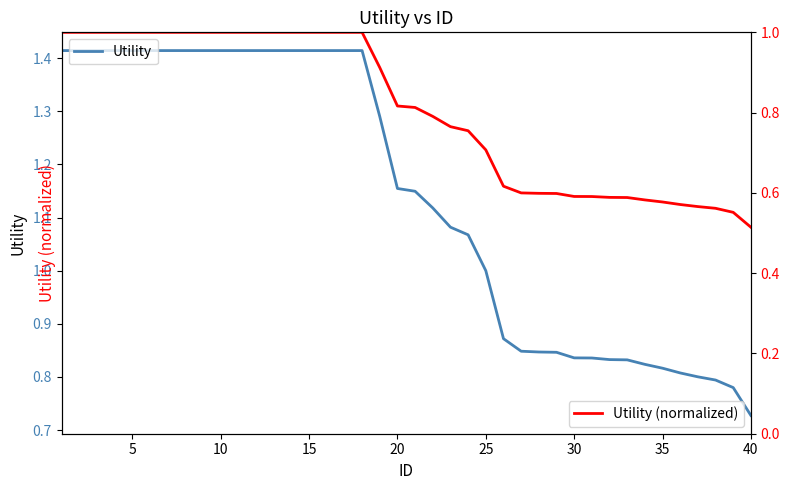

How many data points does each series have?

40